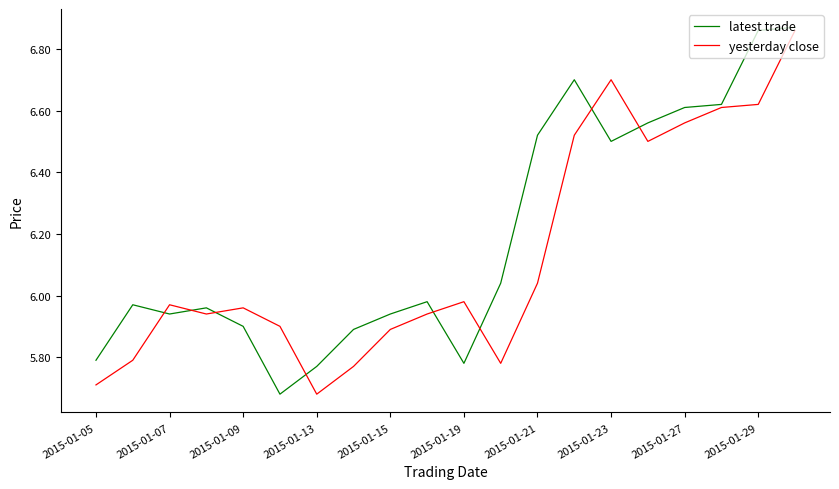

List the series in order of their overall mean, highest first.

latest trade, yesterday close